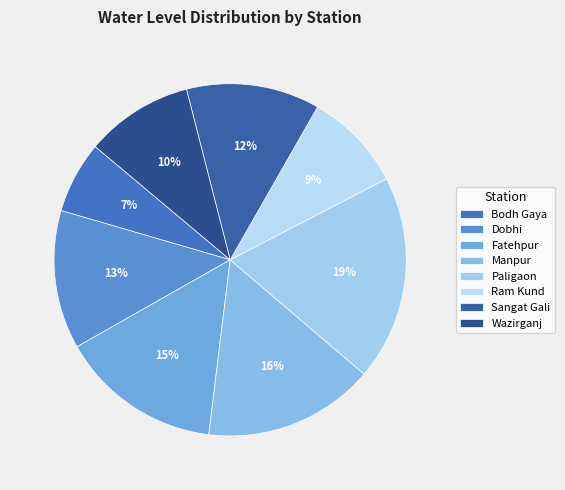

Is the sum of Sangat Gali and Fatehpur greater than half?

No